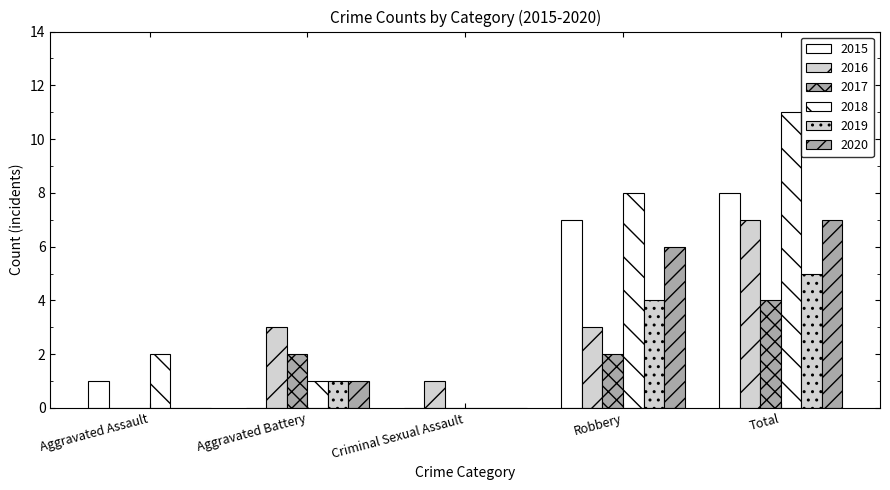

How many groups of bars are there?

5